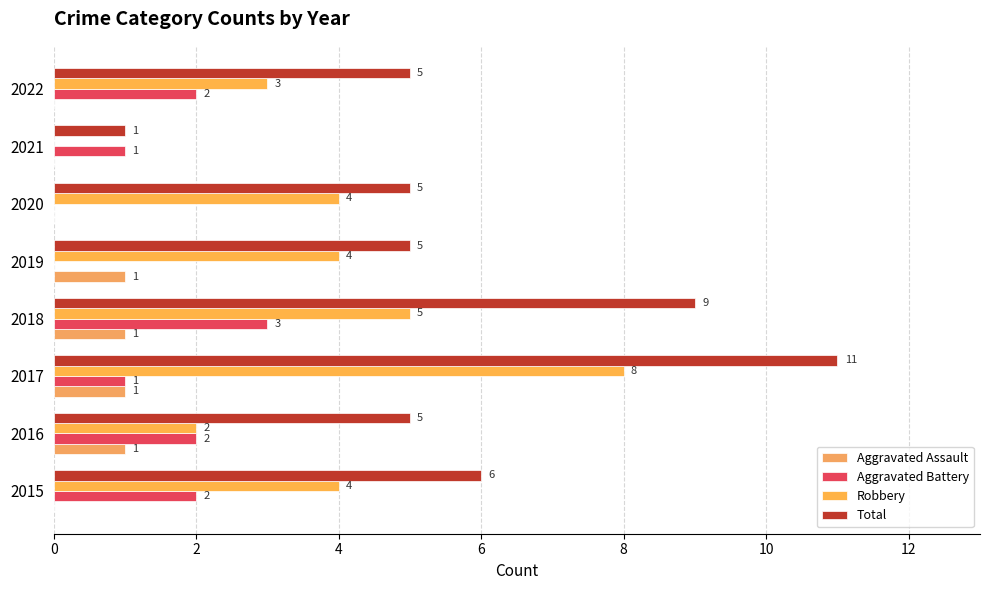

List the series in order of their peak value, lowest first.

Aggravated Assault, Aggravated Battery, Robbery, Total